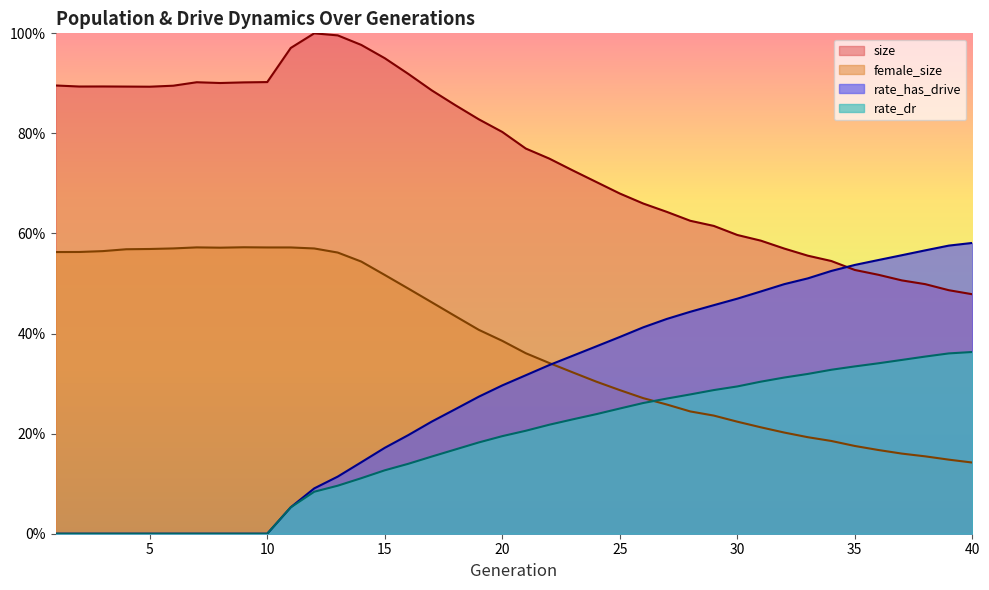

True or false: female_size has more than 2 points higher than both neighbors.

False